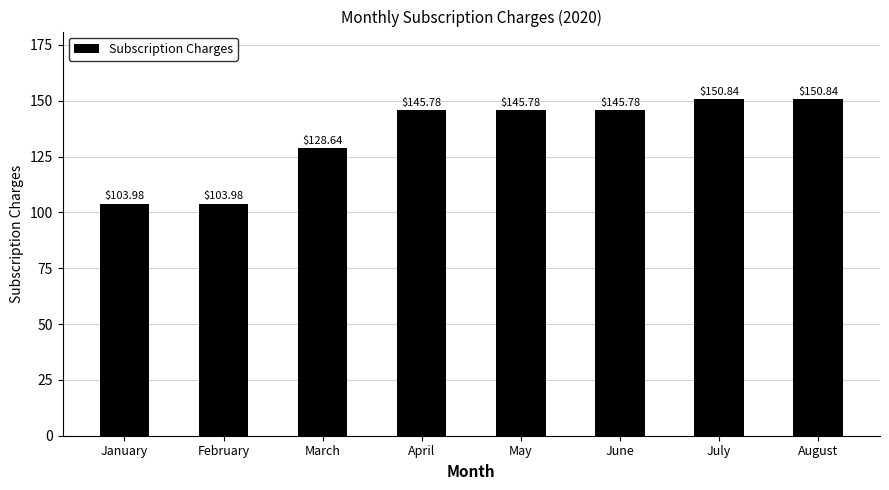

At which label does the data first exceed 145?

April